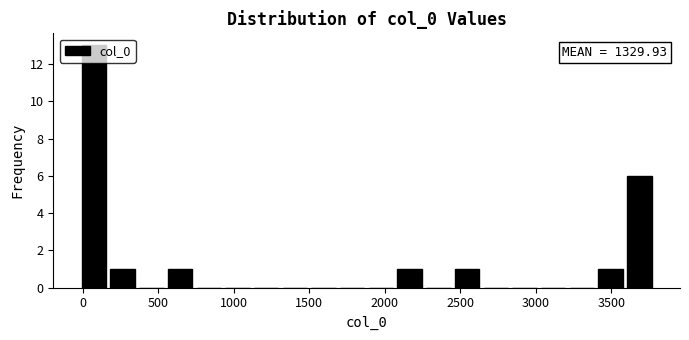

Read against the x-axis, roughly where is the centre of the tallest bar?

50